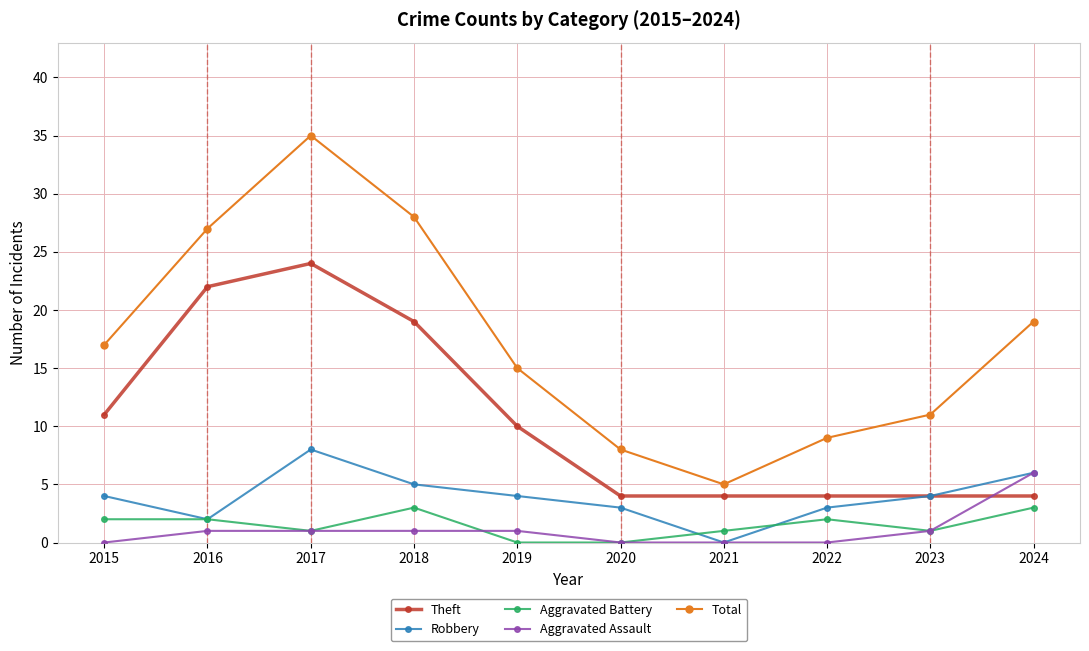

Reading right to left, transcribe all the data shown in this chart.

Theft: 4	4	4	4	4	10	19	24	22	11
Robbery: 6	4	3	0	3	4	5	8	2	4
Aggravated Battery: 3	1	2	1	0	0	3	1	2	2
Aggravated Assault: 6	1	0	0	0	1	1	1	1	0
Total: 19	11	9	5	8	15	28	35	27	17